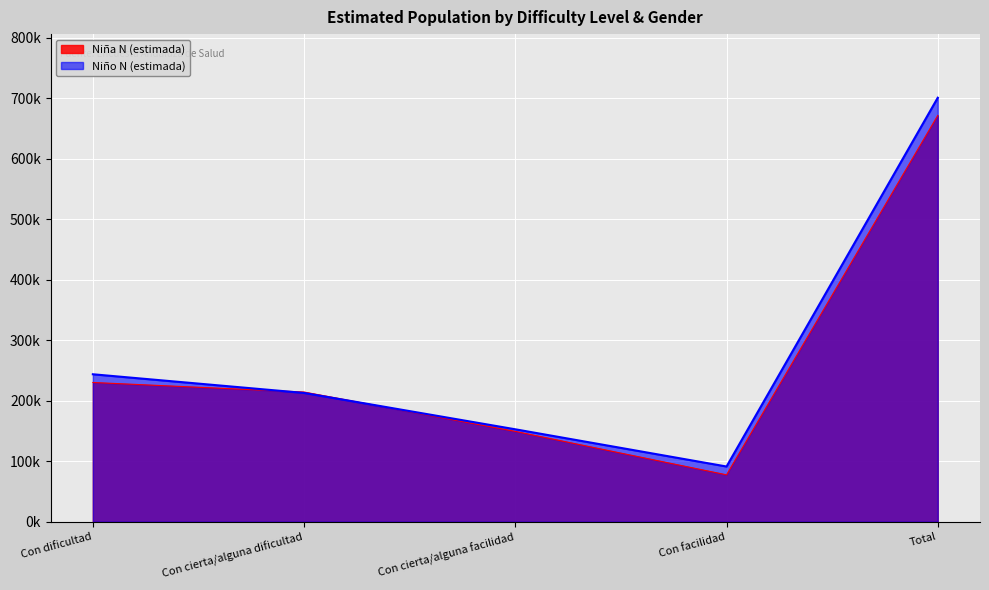

Read the Niño N (estimada) value at Con dificultad, to the nearest 100.

243900